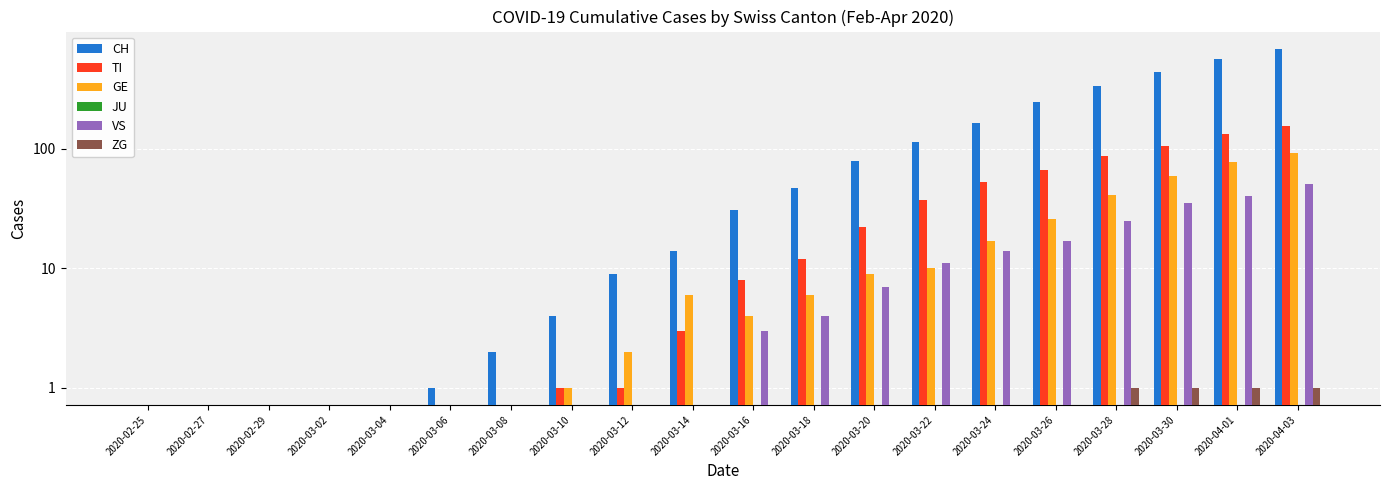

Is the value of TI at 2020-04-03 greater than the value of VS at 2020-04-01?

Yes